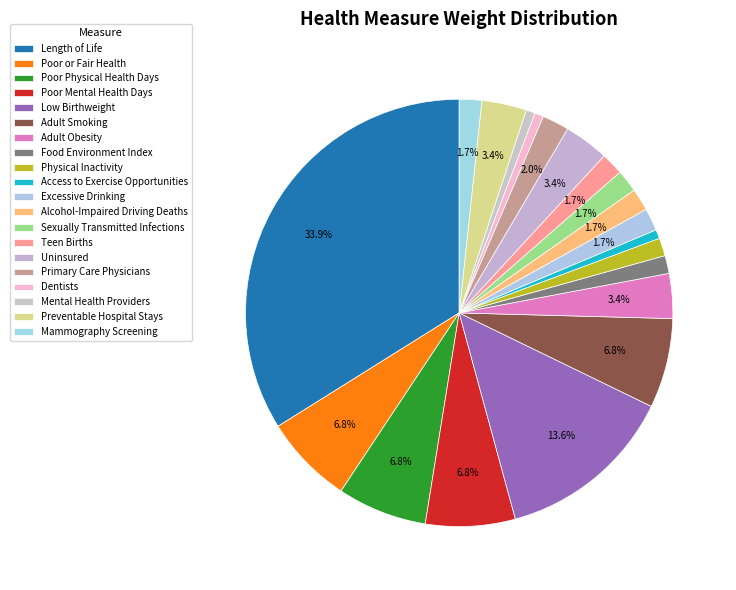

What percentage is NOT represented by Mental Health Providers?

99.3%